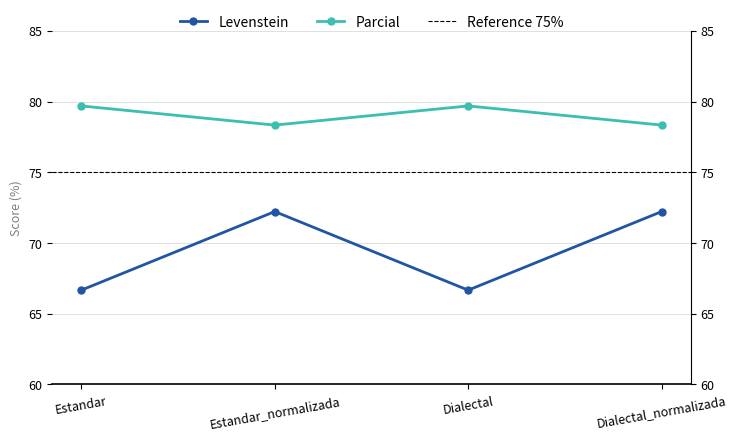

Is it true that Levenstein equals 38.8 at Estandar?

False